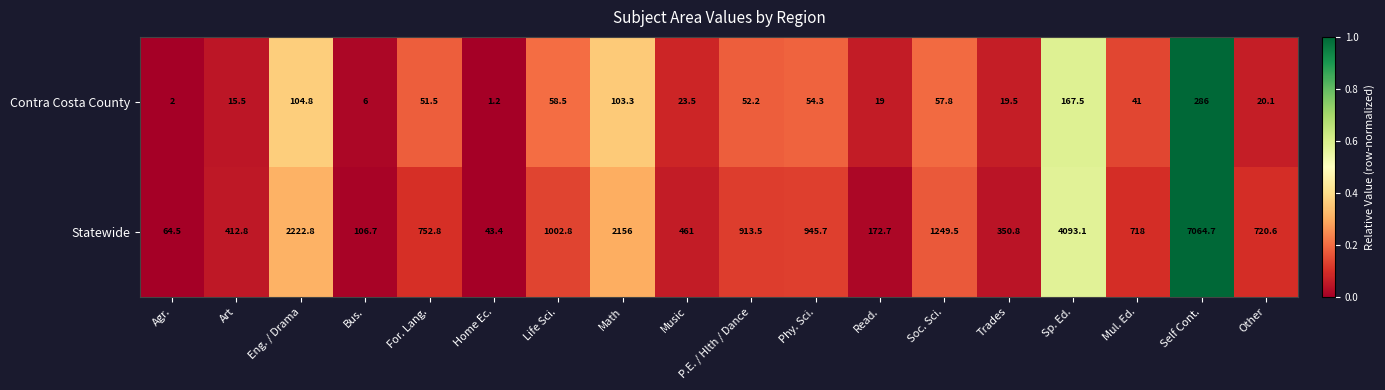

What is the total value across all series at Music?

484.5